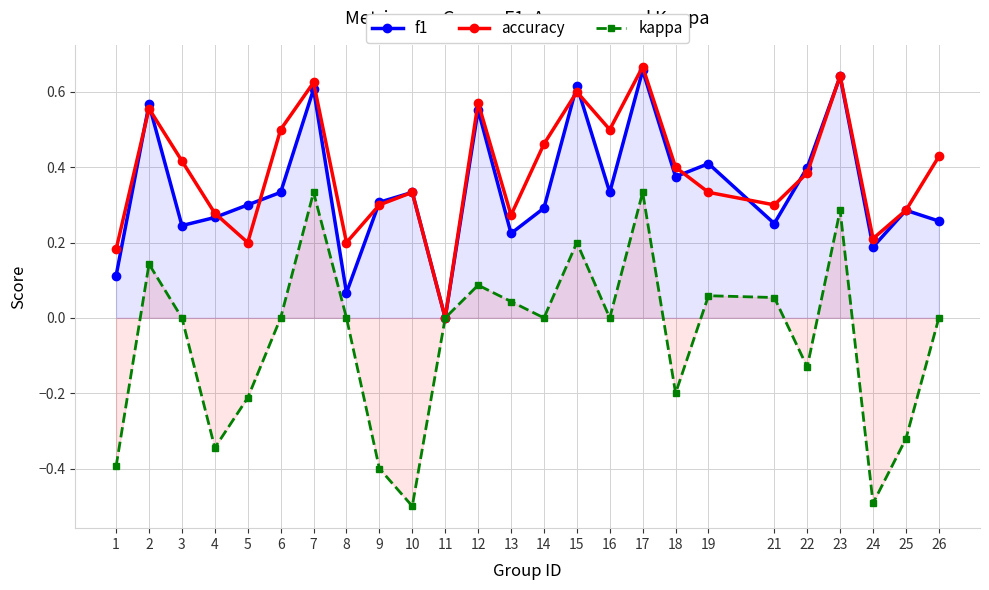

How many interior local peaks does the f1 series have?

9